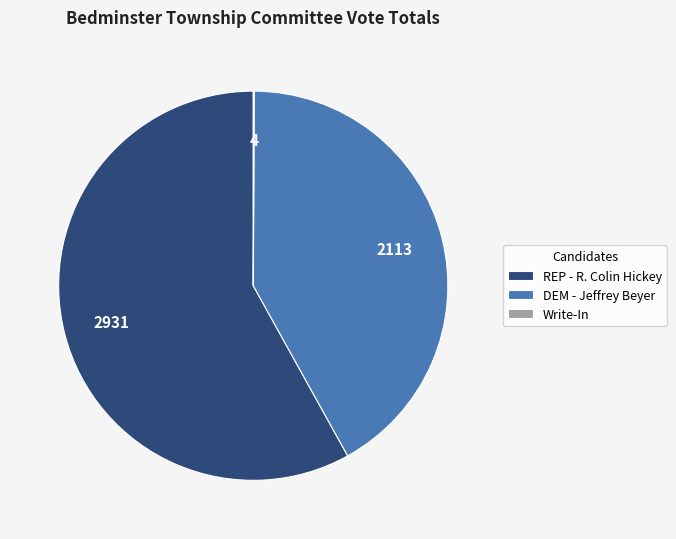

What is the largest slice in the pie chart?

REP - R. Colin Hickey